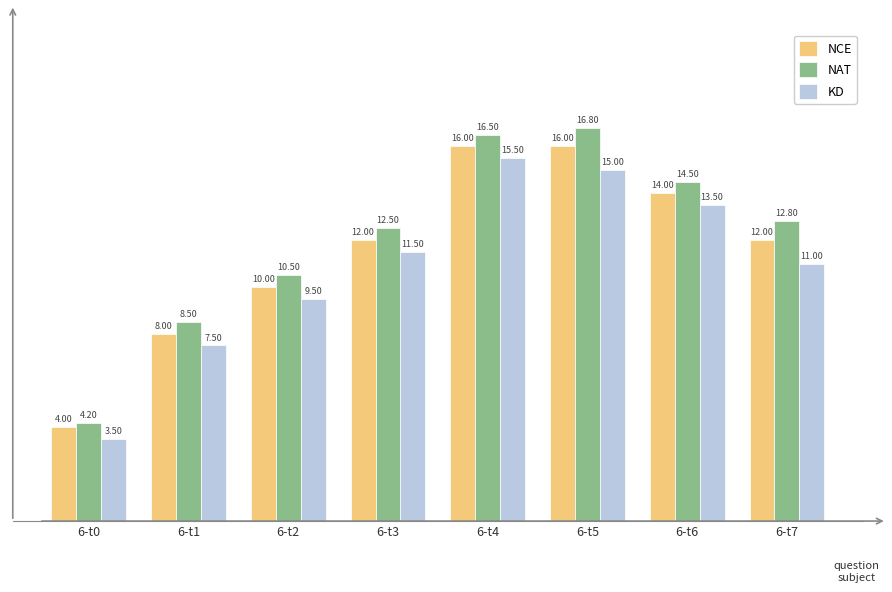

What are all the series names shown in the legend?

NCE, NAT, KD